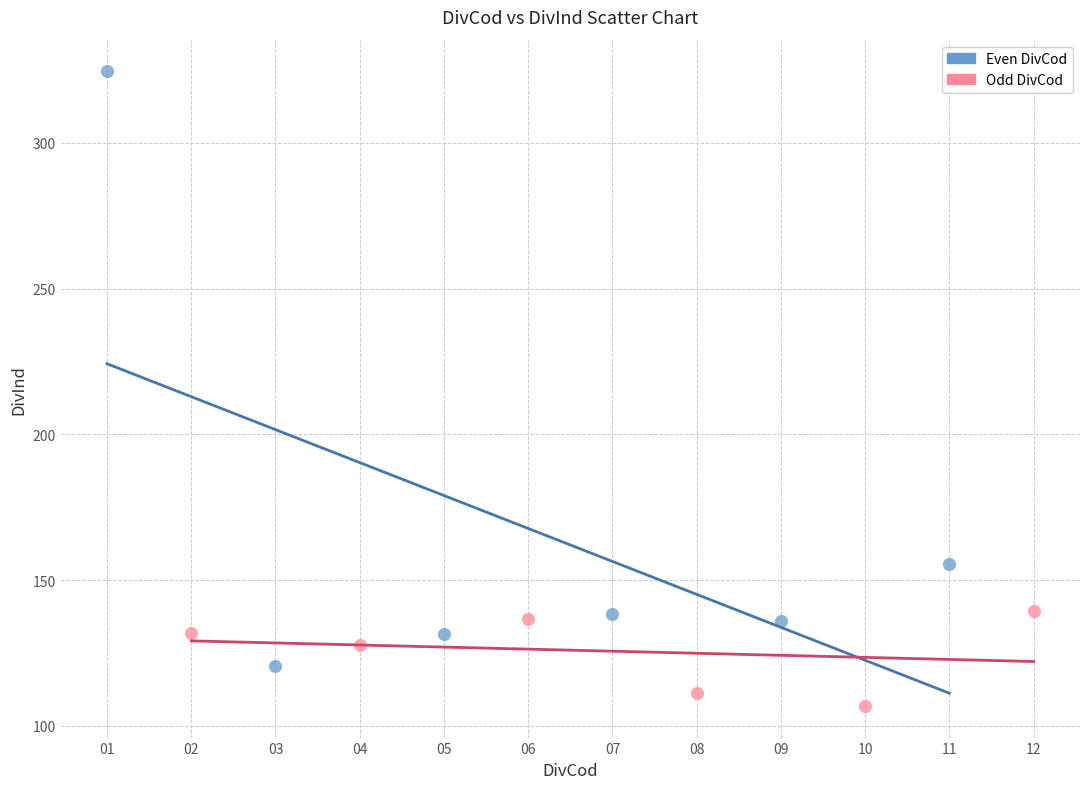

Which series has the largest Y range (max minus min)?

Even DivCod